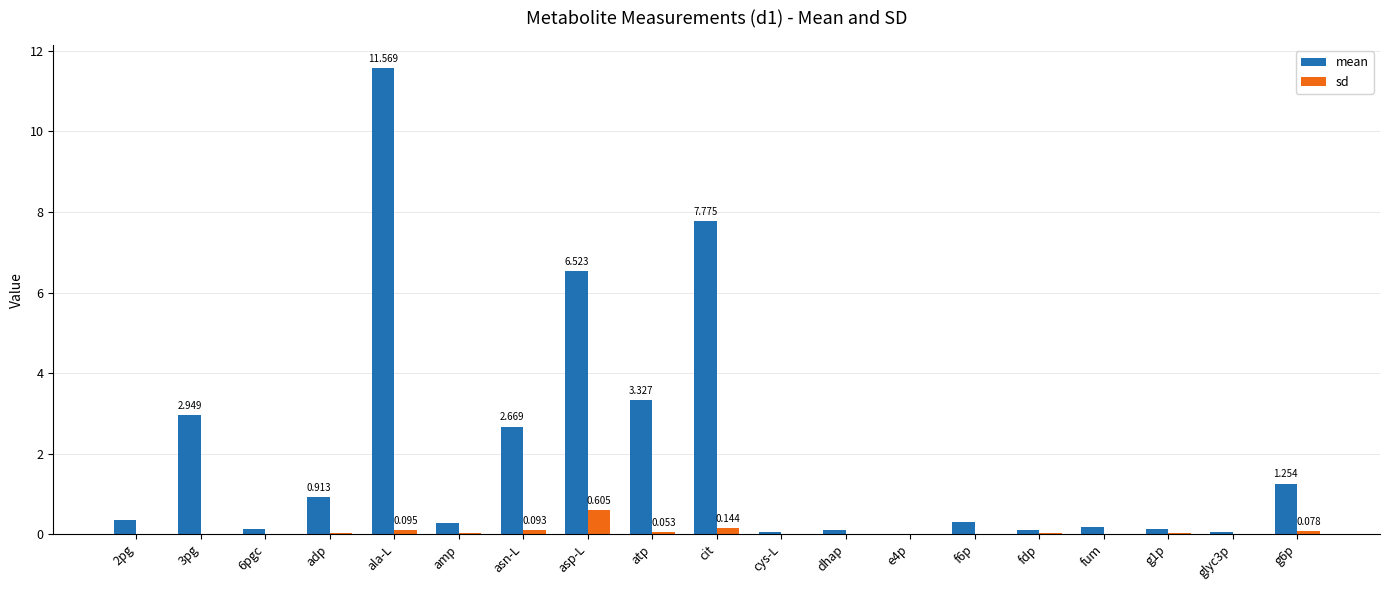

At which category does the chart reach its peak across all series?

ala-L